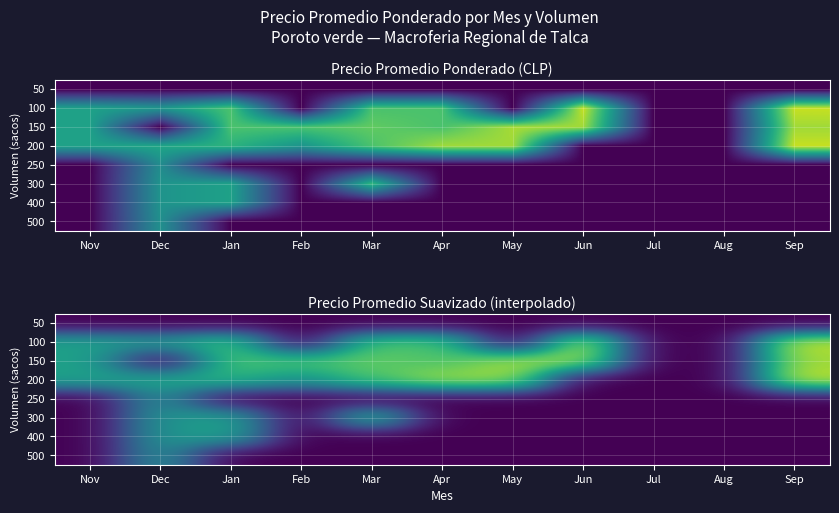

The 400 series shows 0 at Mar. True or false?

True